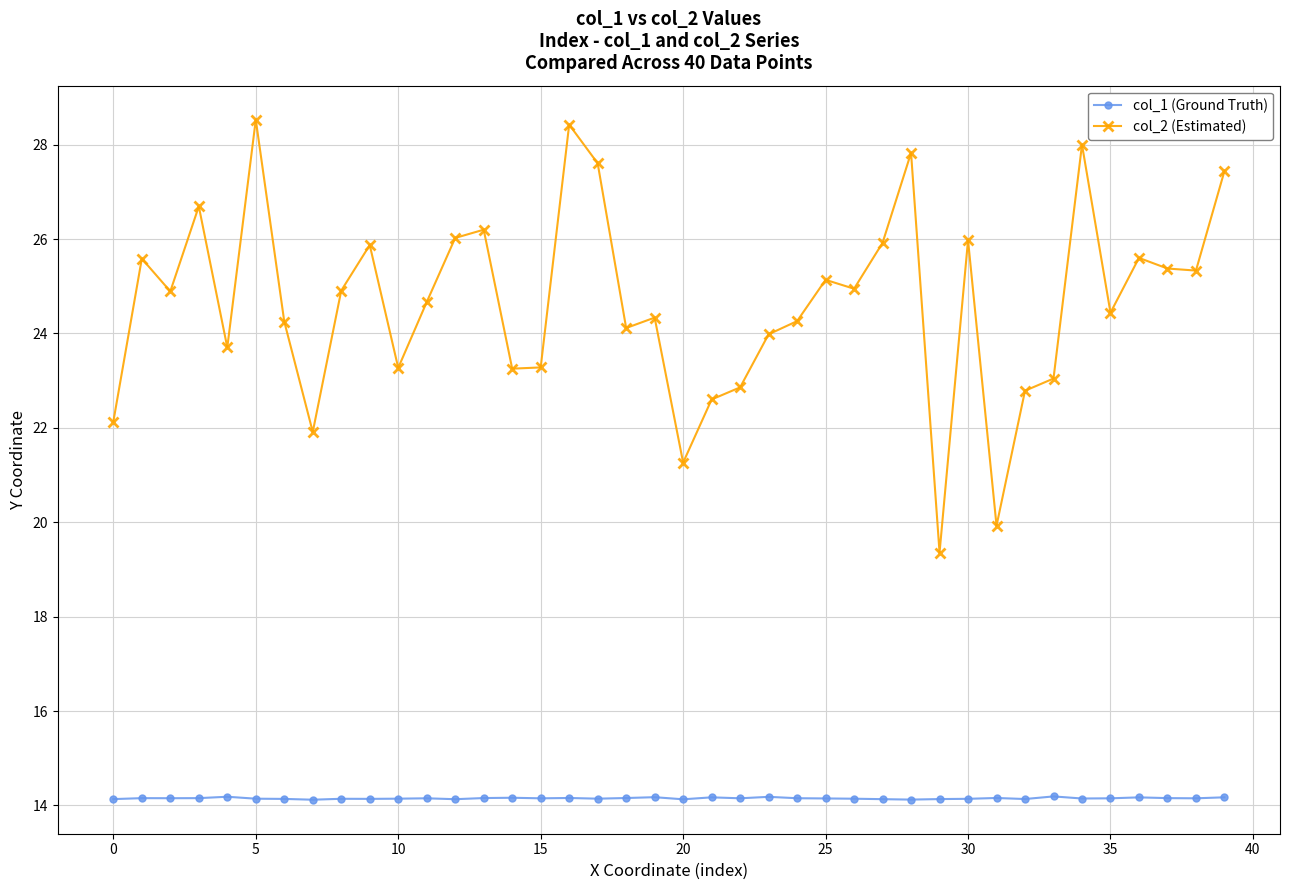

What is the highest value of the col_1 (Ground Truth) series?

14.2